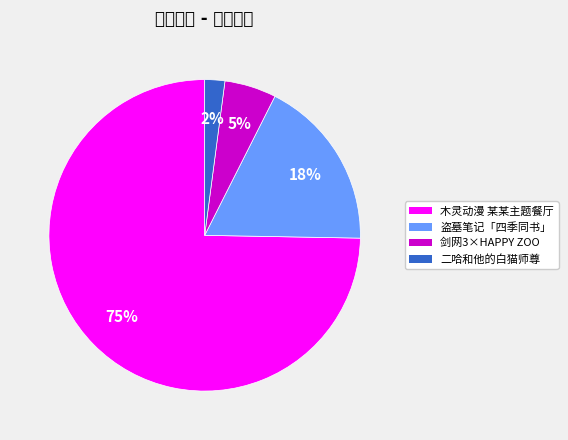

How many segments does this pie chart have?

4